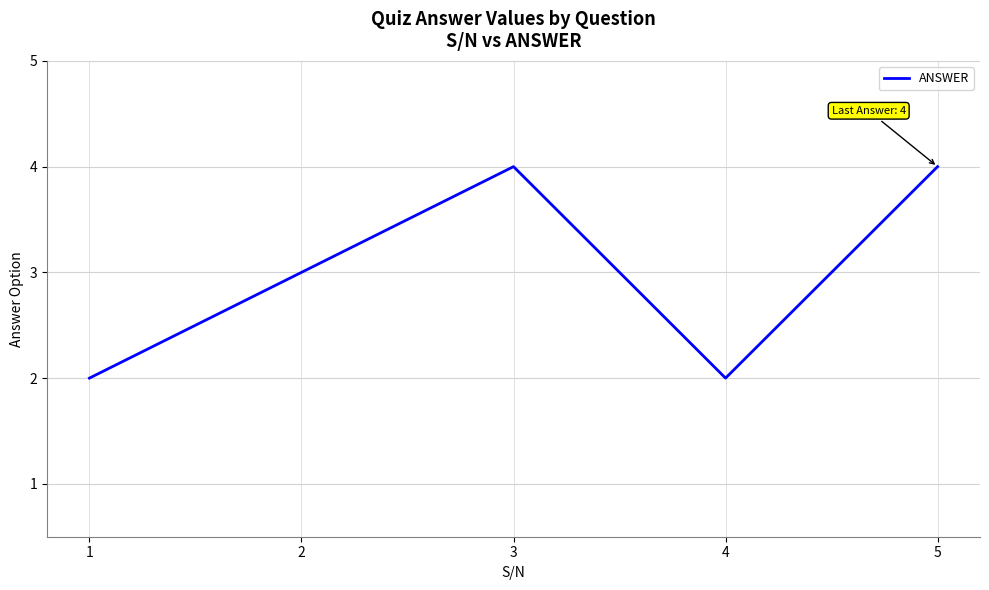

What is the sum of all values?

15